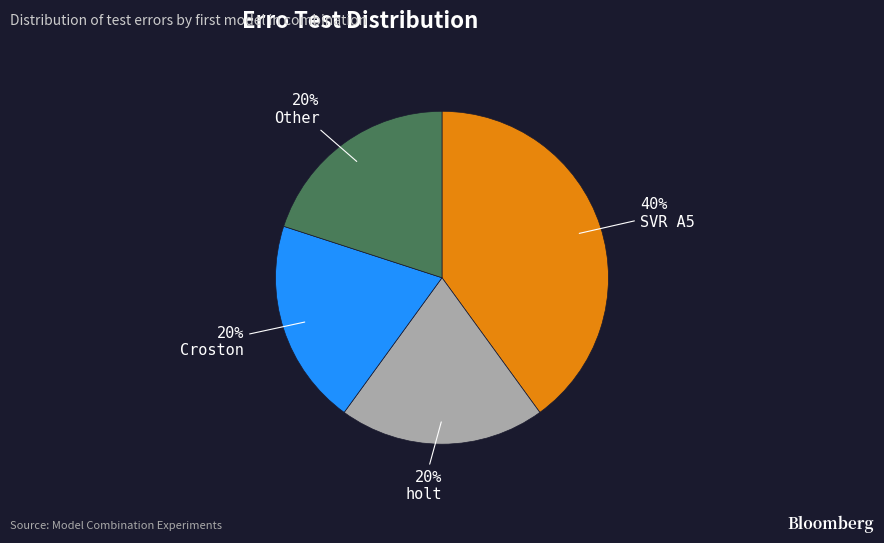

How many segments does this pie chart have?

4